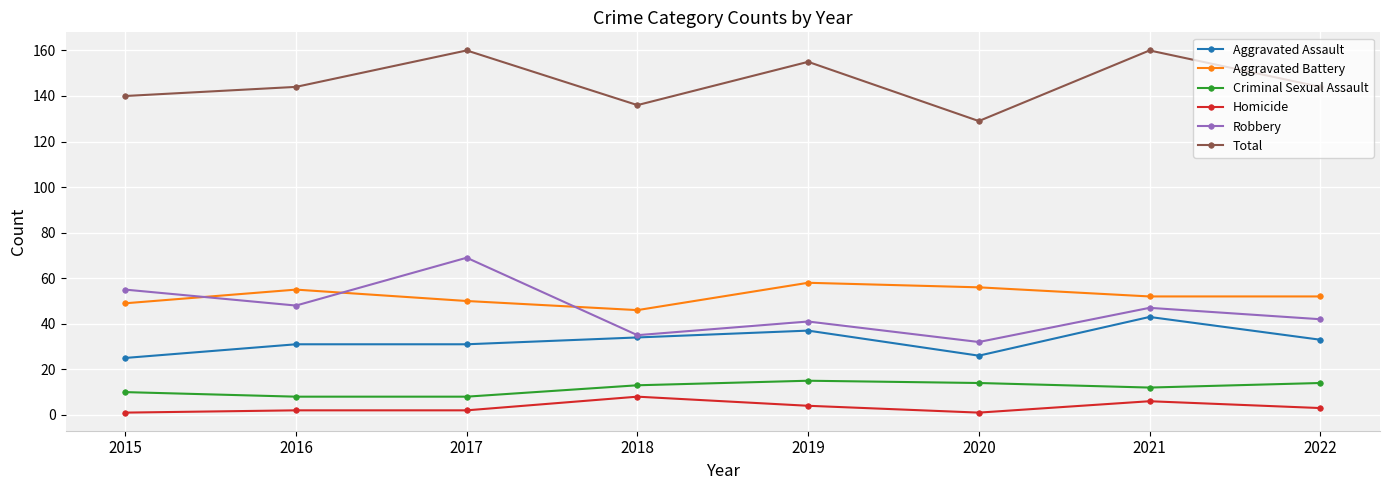

Reading left to right, what are all the values shown in this chart?

Aggravated Assault: 2015=25	2016=31	2017=31	2018=34	2019=37	2020=26	2021=43	2022=33
Aggravated Battery: 2015=49	2016=55	2017=50	2018=46	2019=58	2020=56	2021=52	2022=52
Criminal Sexual Assault: 2015=10	2016=8	2017=8	2018=13	2019=15	2020=14	2021=12	2022=14
Homicide: 2015=1	2016=2	2017=2	2018=8	2019=4	2020=1	2021=6	2022=3
Robbery: 2015=55	2016=48	2017=69	2018=35	2019=41	2020=32	2021=47	2022=42
Total: 2015=140	2016=144	2017=160	2018=136	2019=155	2020=129	2021=160	2022=144